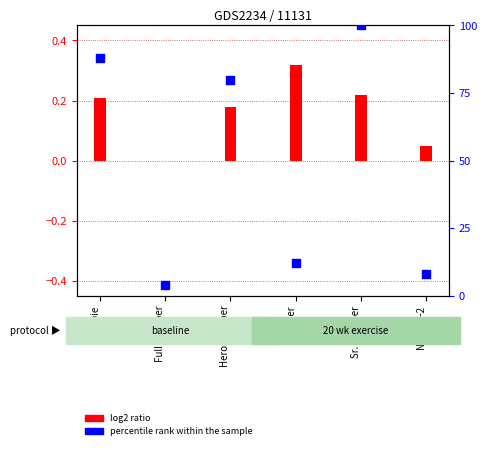

What are all the series names shown in the legend?

log2 ratio, percentile rank within the sample